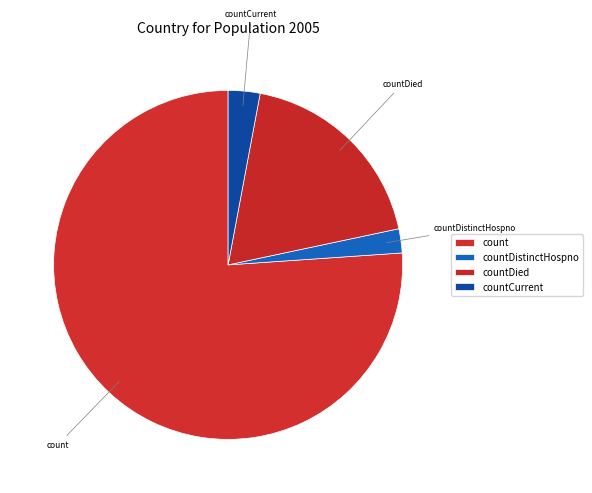

True or false: countCurrent accounts for 3% of the total.

True